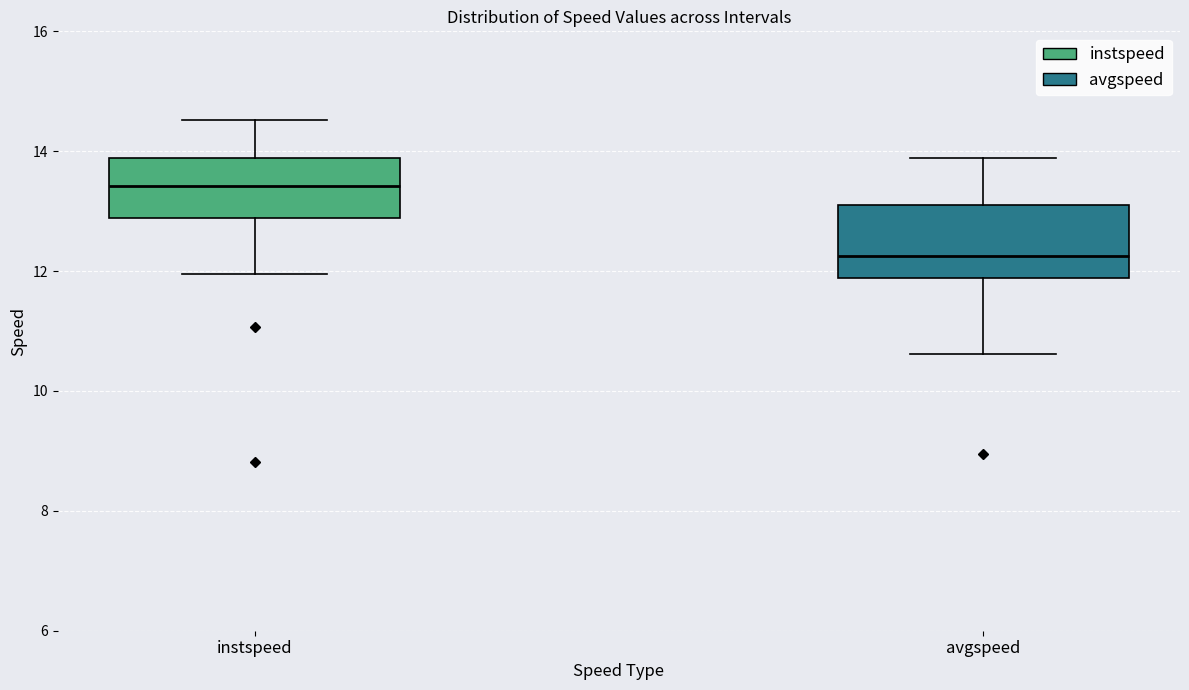

Where is the lower edge of the box for instspeed on the y-axis? The values are not printed on the chart, so give them approximately, as read against the axis.

12.8